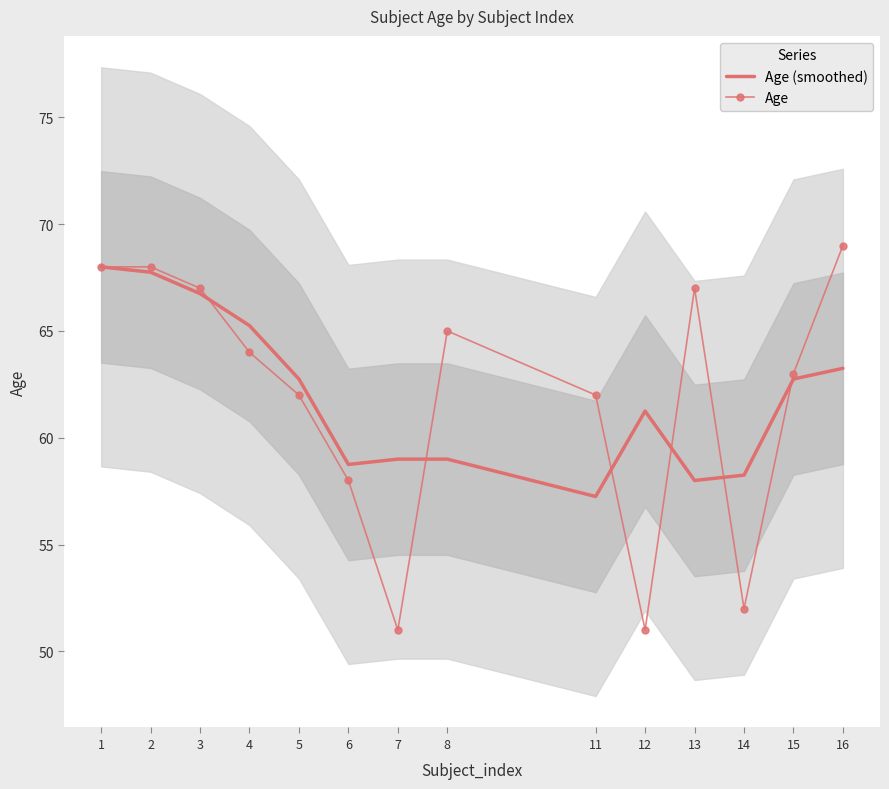

What is the difference between the highest and lowest values at 6?

0.8